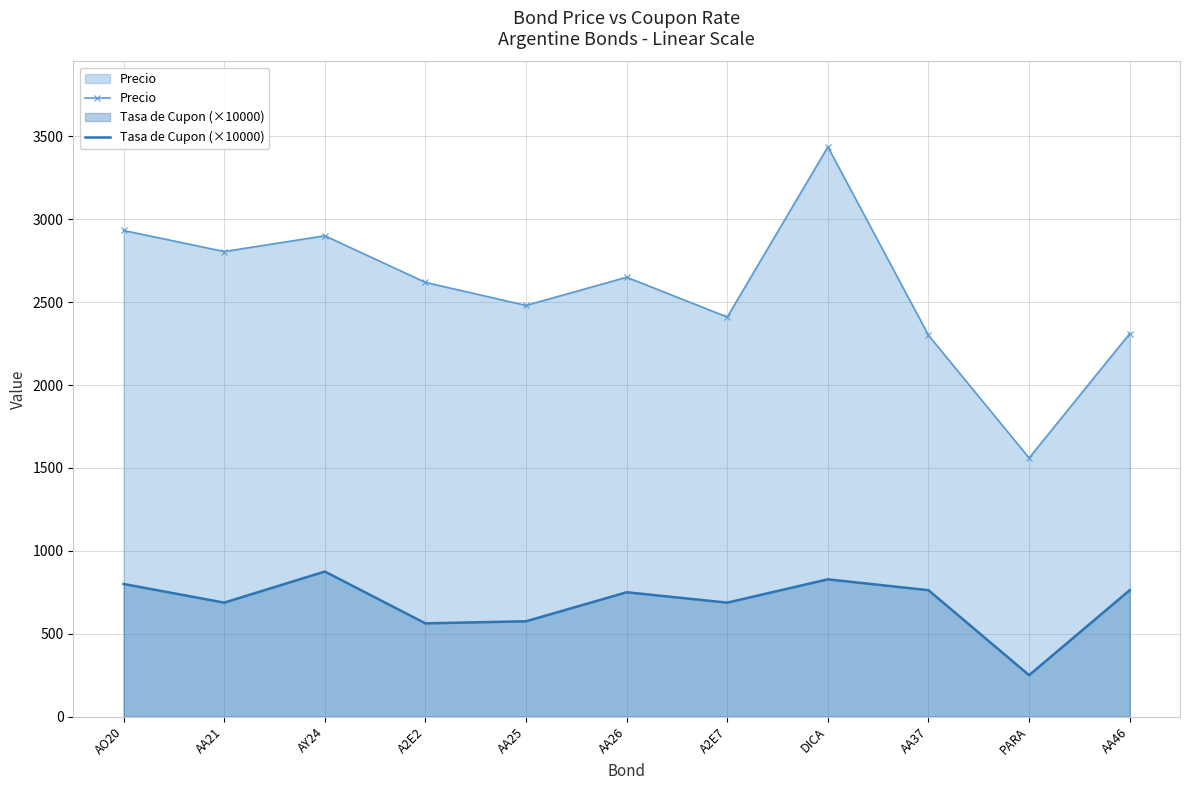

True or false: Tasa de Cupon (×10000) has more than 0 interior local peaks.

True